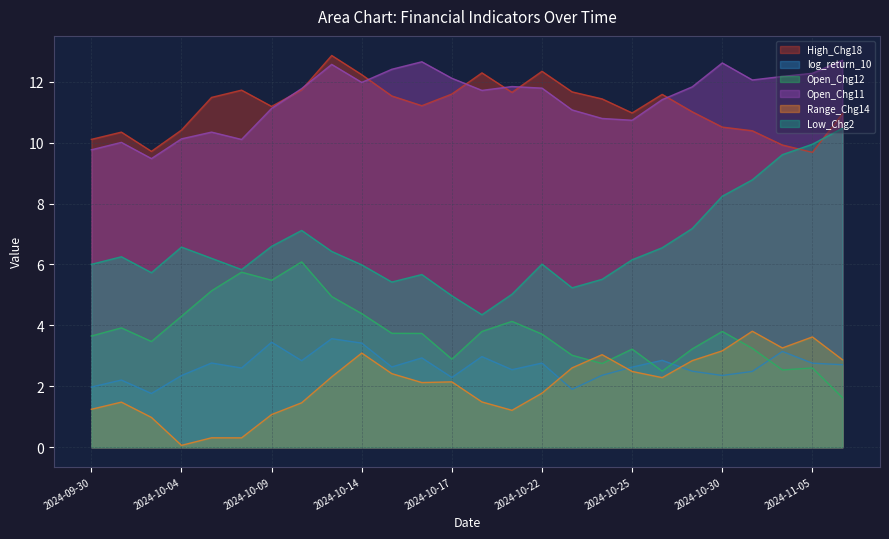

What is the label of the 8th point from the right?

2024-10-25